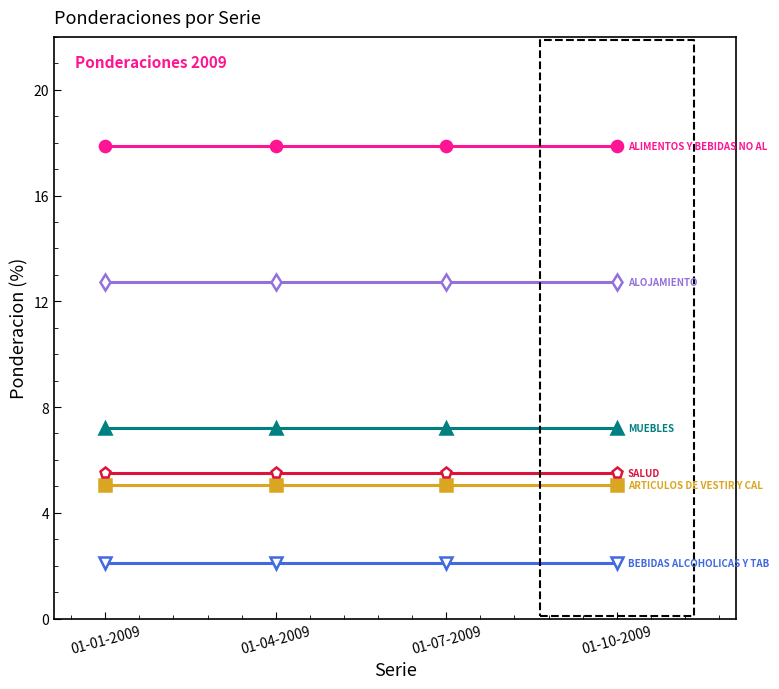

How many lines are shown in the chart?

6